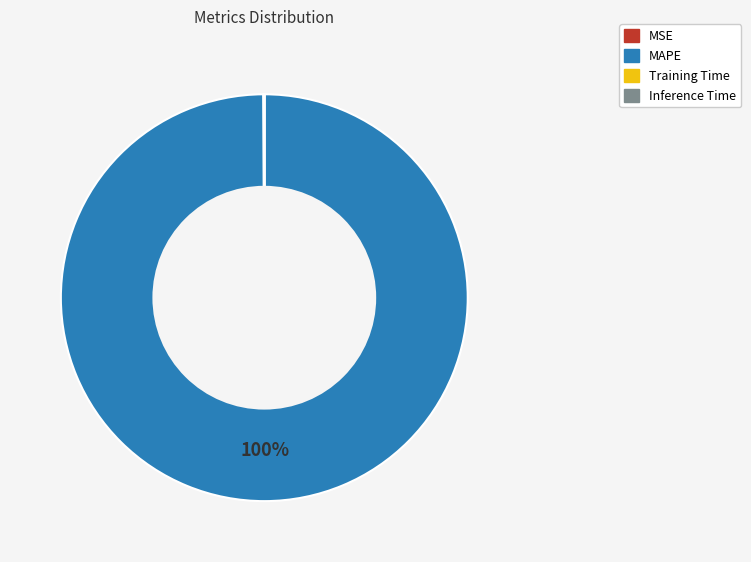

Which slice is the largest?

MAPE